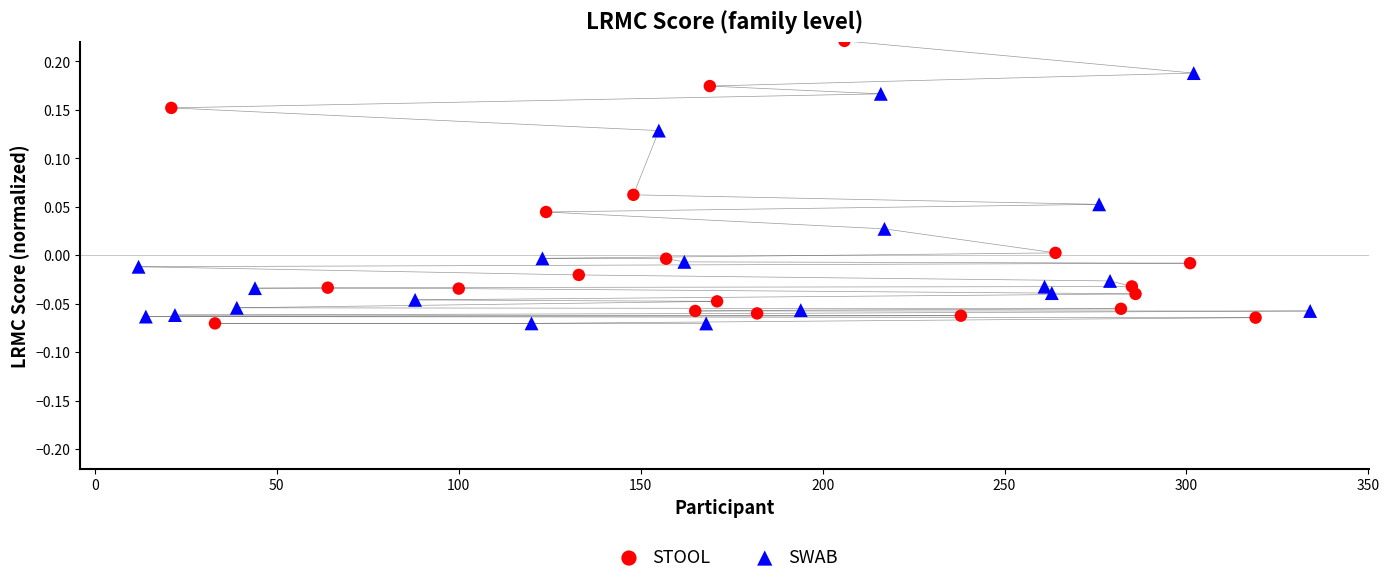

Which series has the widest spread of Y values?

STOOL